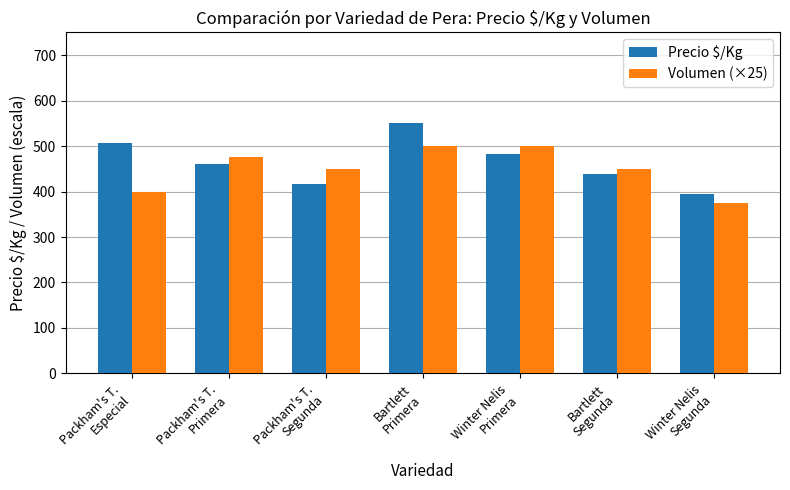

What are all the series names shown in the legend?

Precio $/Kg, Volumen (×25)